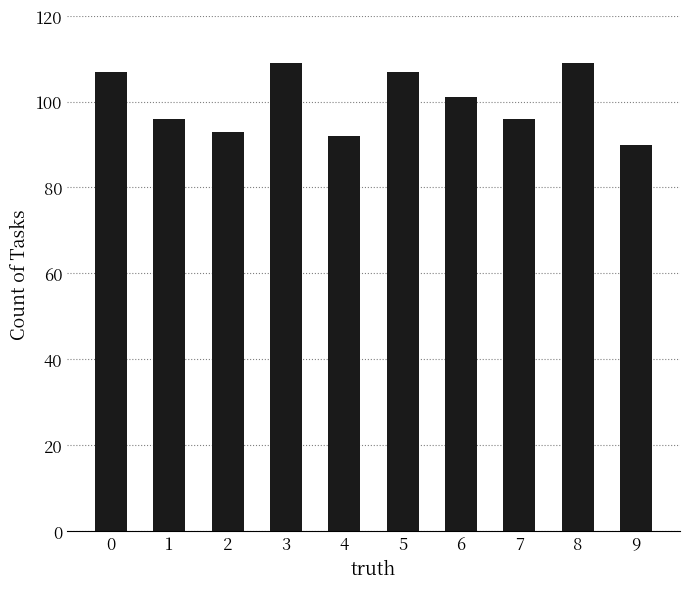

What is the value of the 8th bar from the left?

96